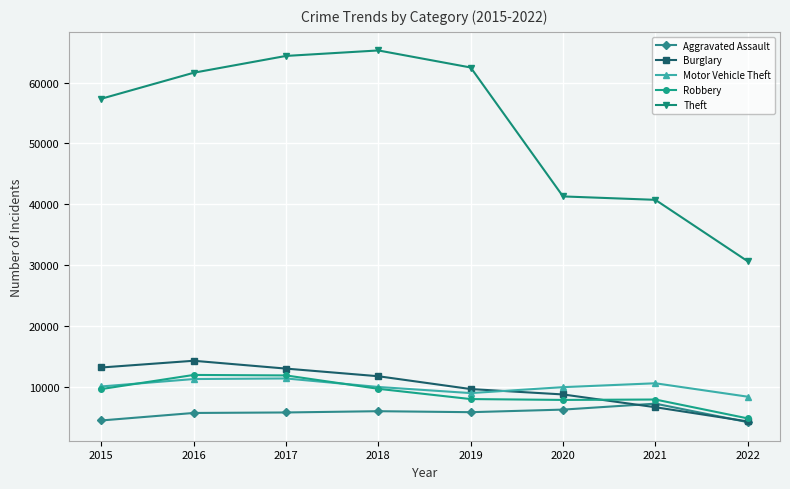

Where do Burglary and Motor Vehicle Theft first cross each other?

2019 and 2020